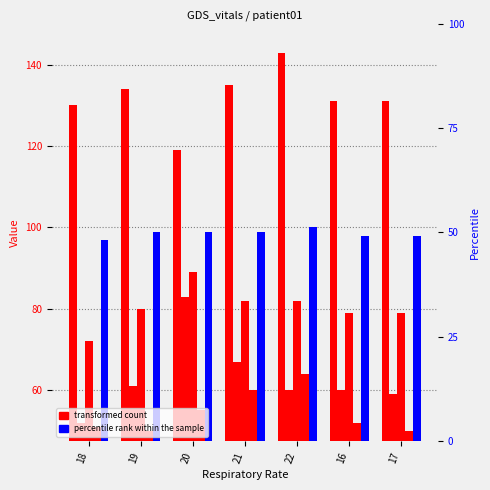

At which category is the sum across all series the highest?

22